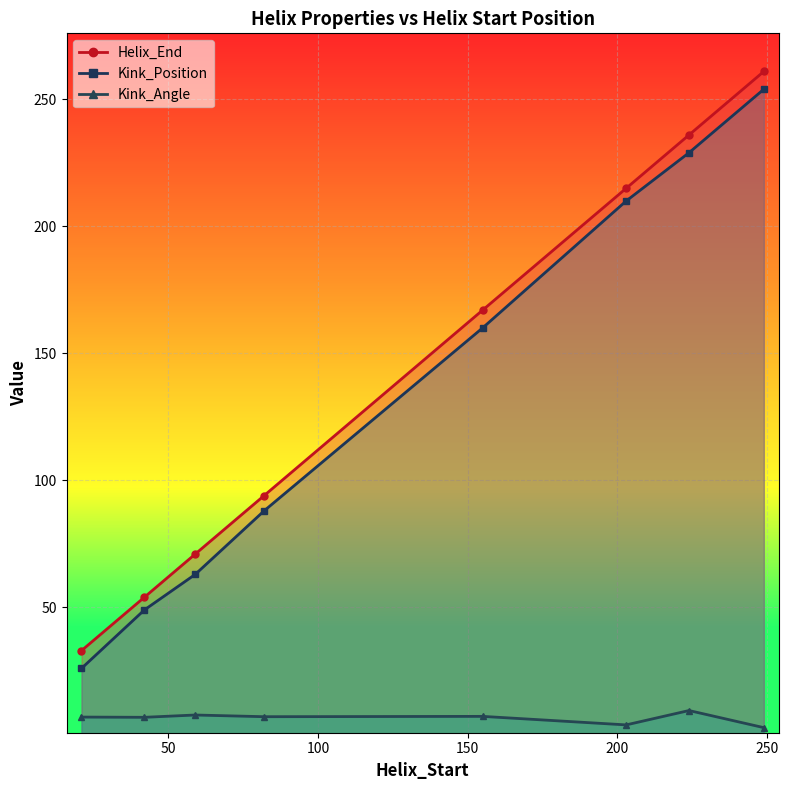

At which category does the chart reach its minimum across all series?

249